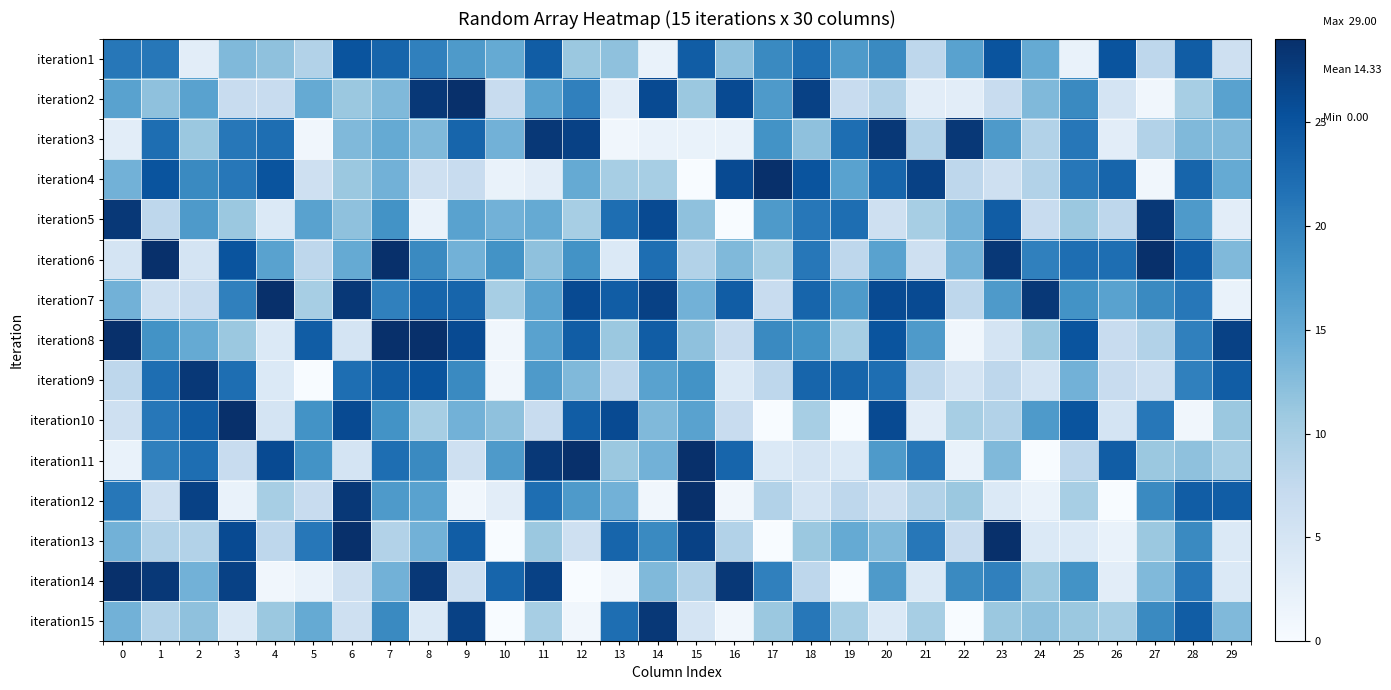

At which category is the sum across all series the highest?

7